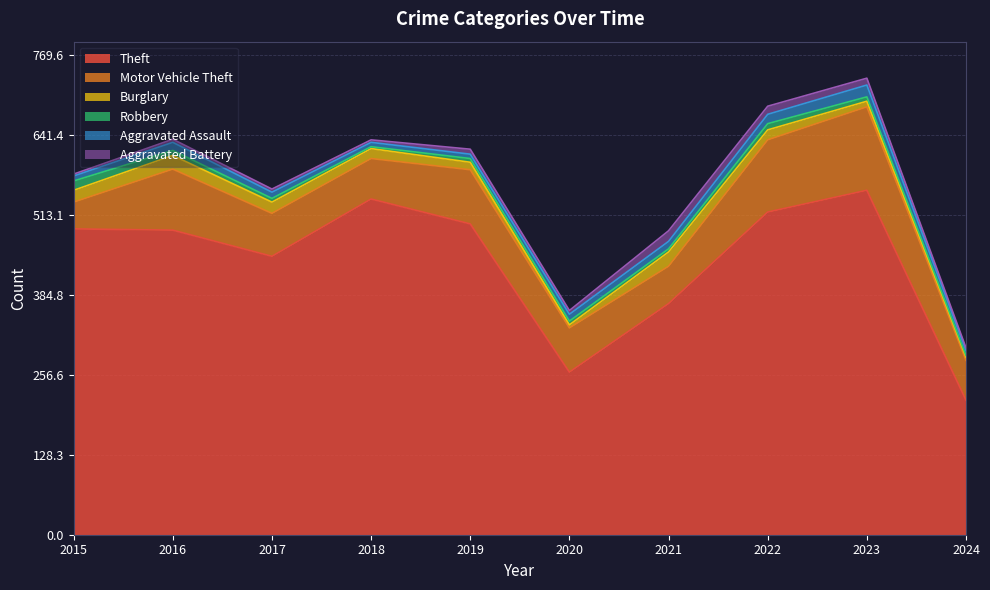

Is the value of Burglary at 2015 greater than the value of Aggravated Battery at 2022?

Yes